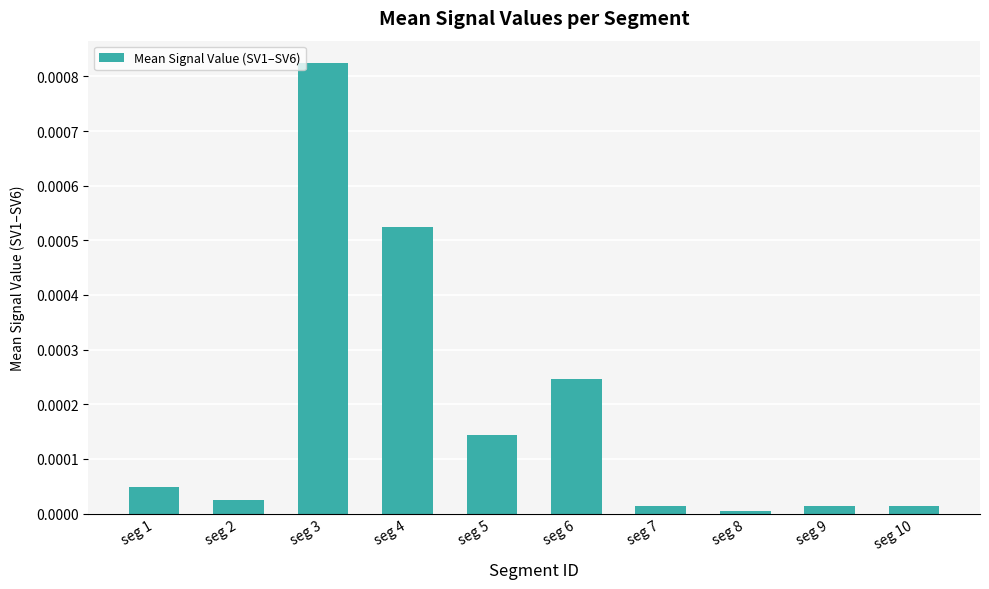

Which label corresponds to the largest value in the chart?

seg 3